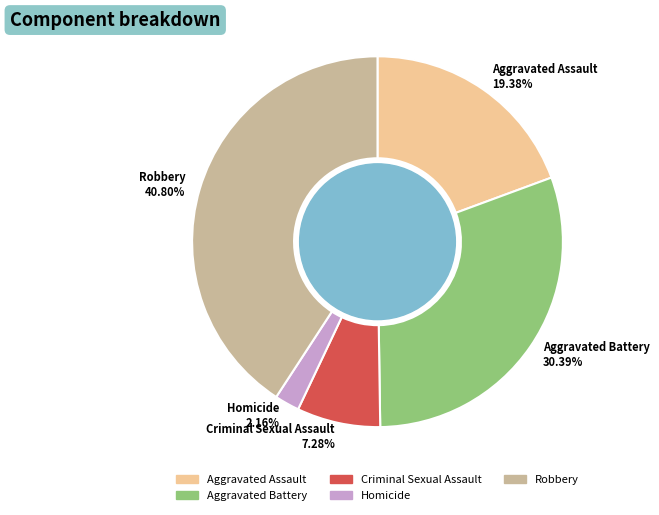

What percentage do Homicide and Aggravated Assault together represent?

21.5%